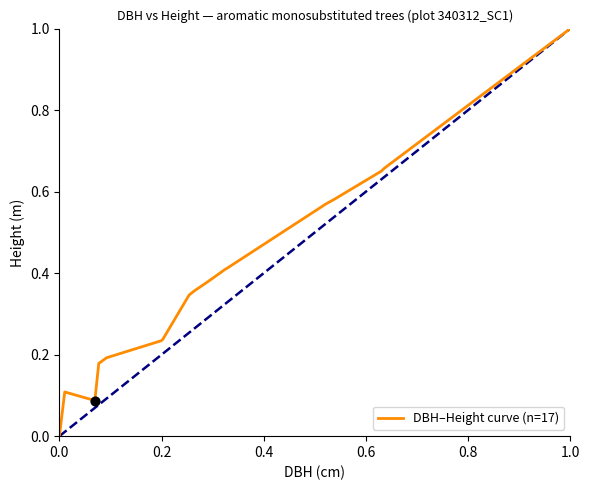

What is the greatest value displayed?

1.0